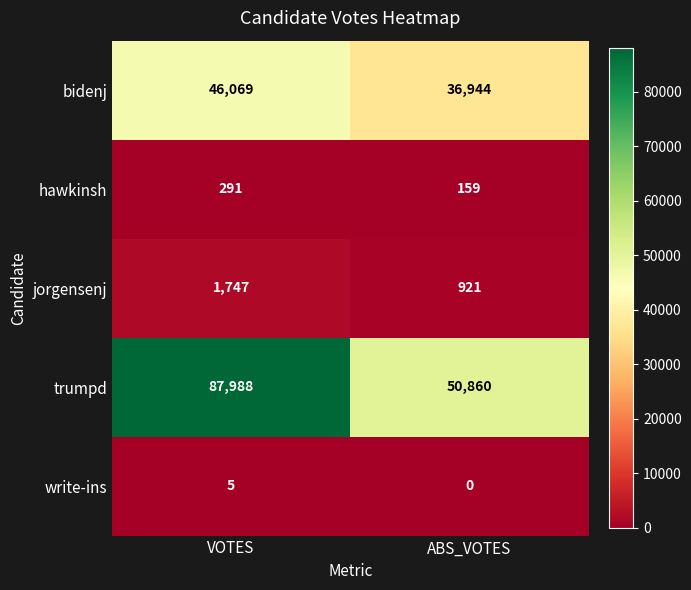

What is the approximate value of jorgensenj at ABS_VOTES, to the nearest 100?

900